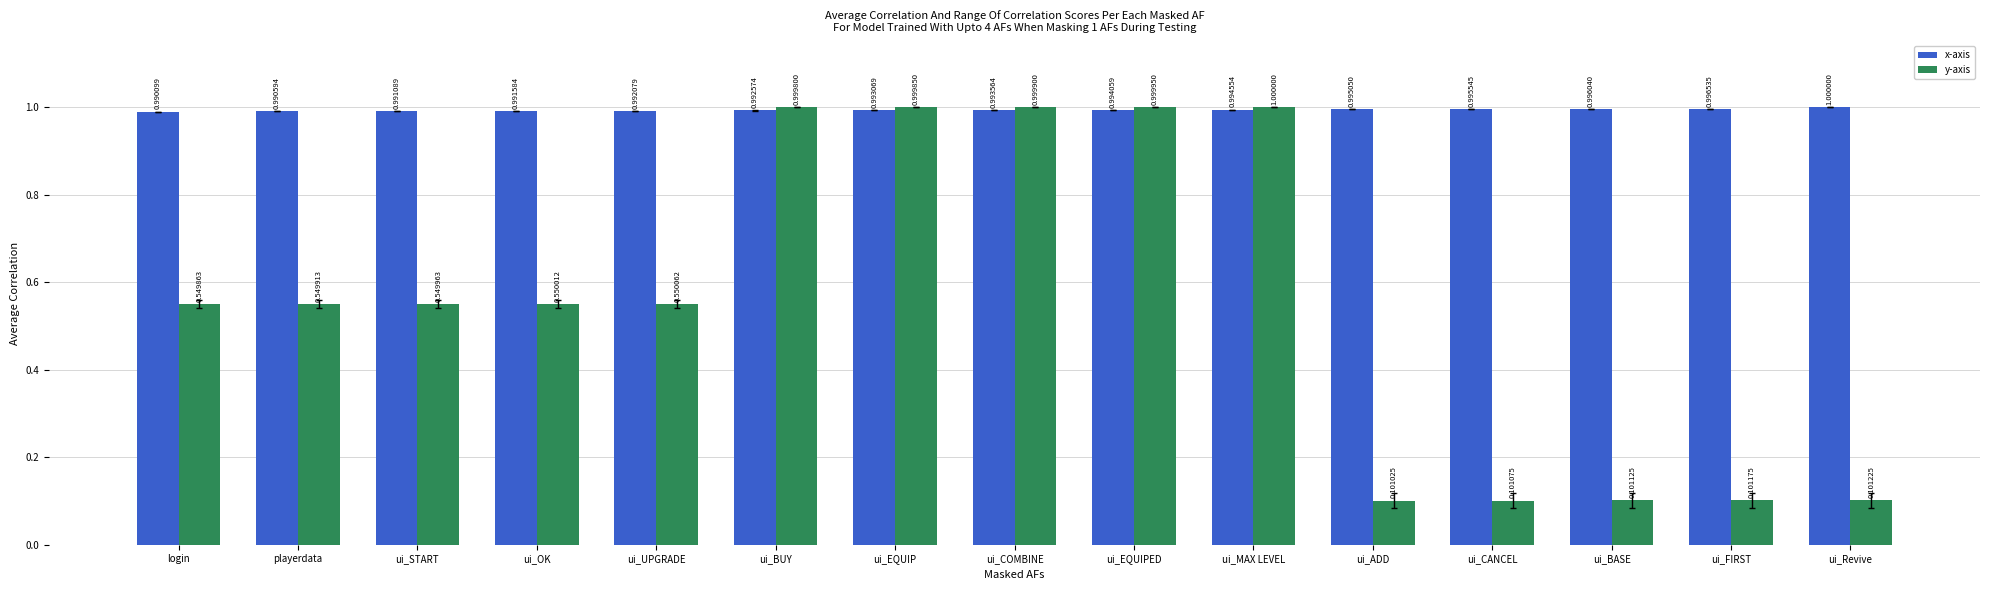

Which category has the lowest value in the y-axis series?

ui_ADD